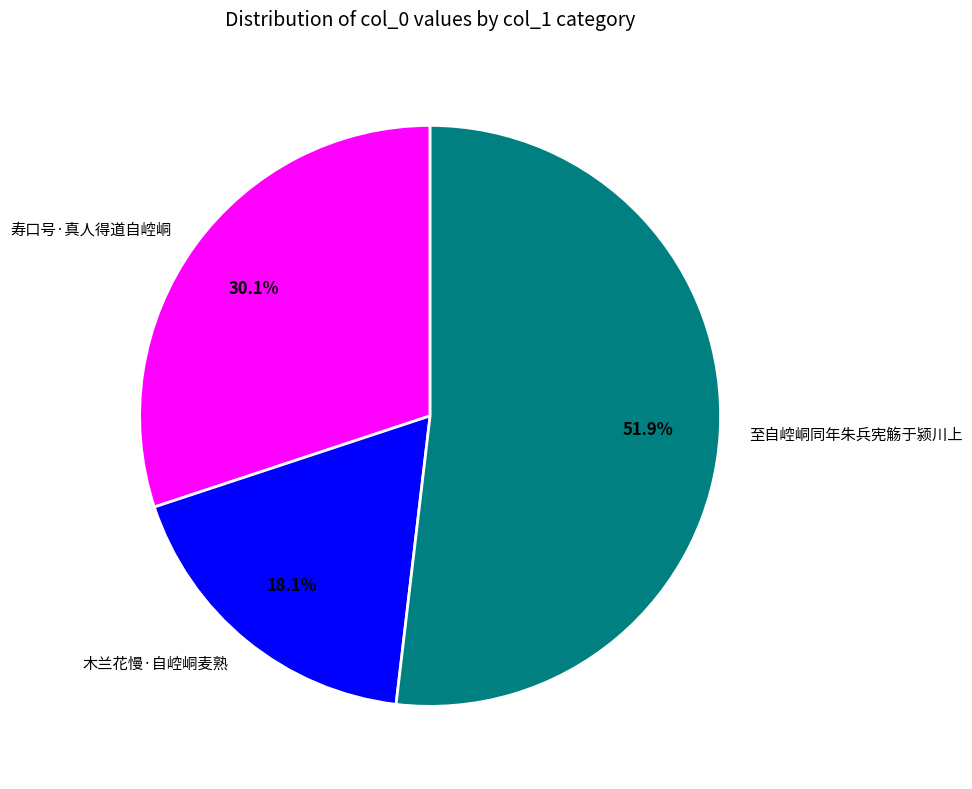

What percentage is the 至自崆峒同年朱兵宪觞于颍川上 slice, to the nearest percent?

52%